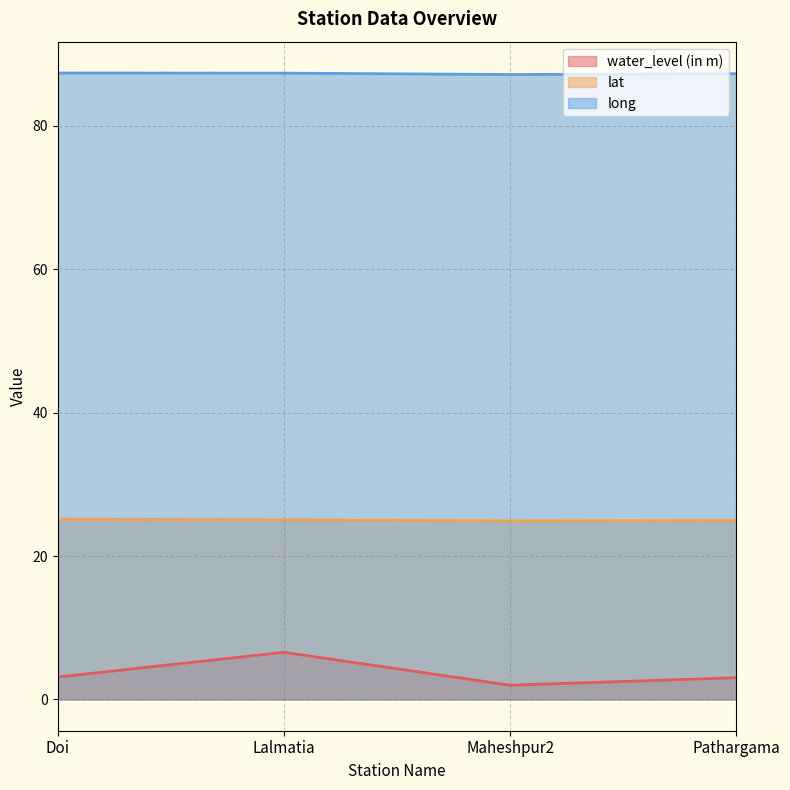

What is the average value of the long series?

87.3